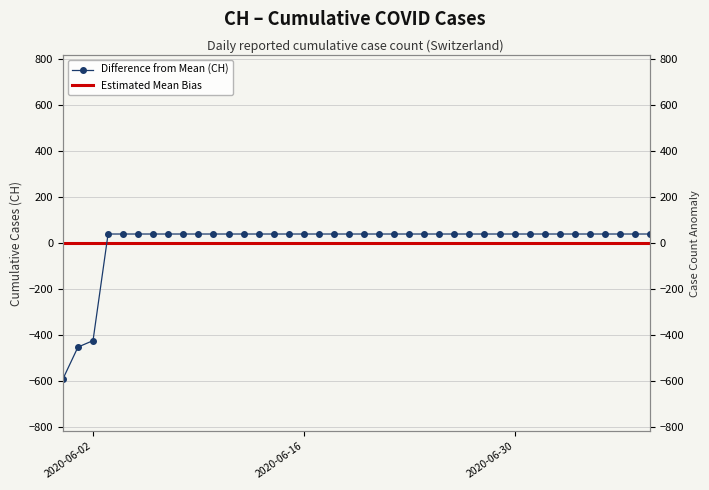

Reading left to right, what are all the values shown in this chart?

-591.3	-452.3	-424.3	39.7	39.7	39.7	39.7	39.7	39.7	39.7	39.7	39.7	39.7	39.7	39.7	39.7	39.7	39.7	39.7	39.7	39.7	39.7	39.7	39.7	39.7	39.7	39.7	39.7	39.7	39.7	39.7	39.7	39.7	39.7	39.7	39.7	39.7	39.7	39.7	39.7